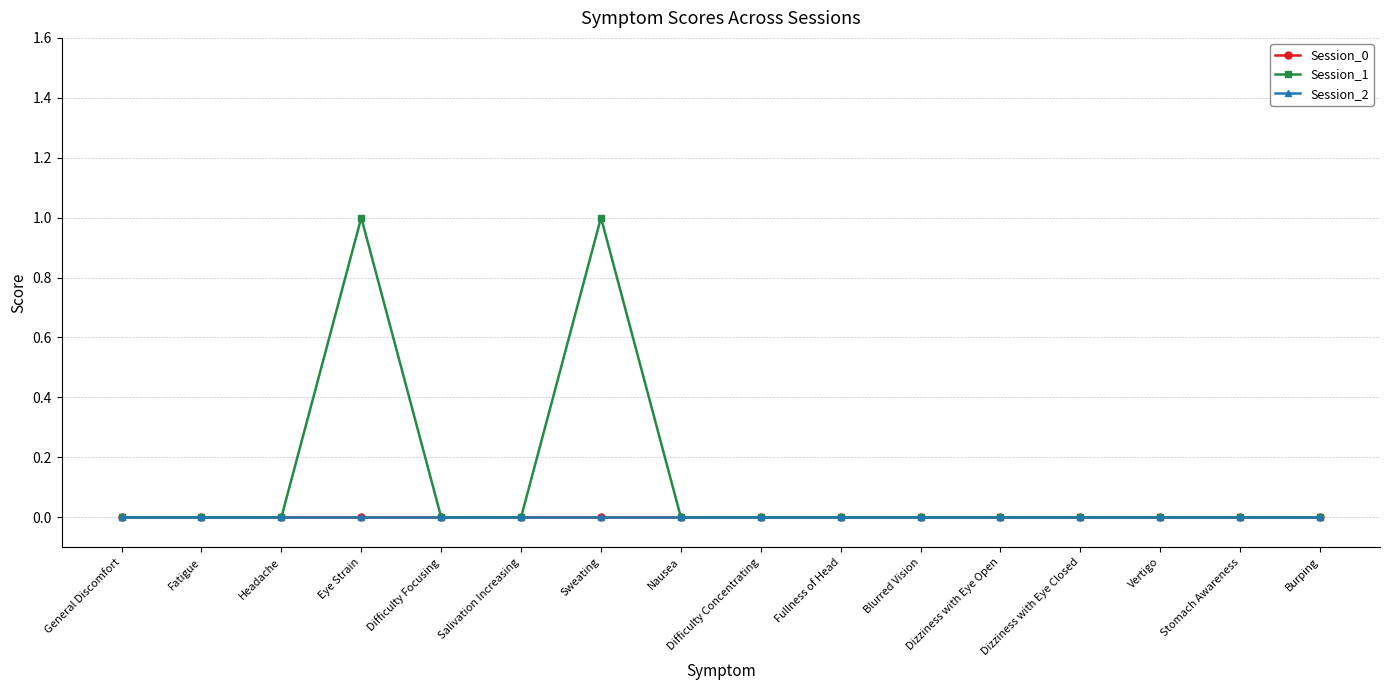

True or false: Session_2 and Session_0 cross at least once.

False